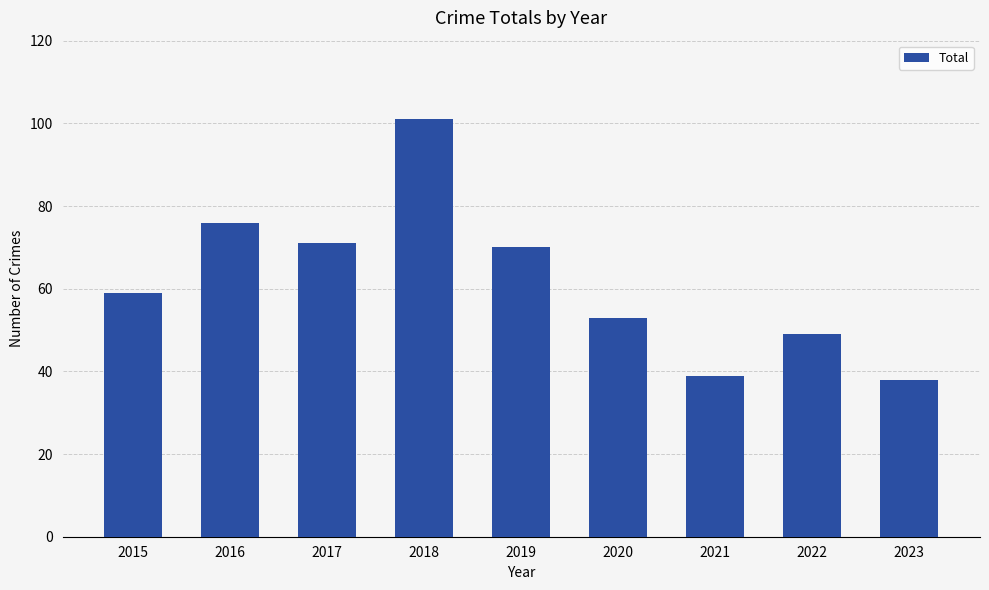

Reading left to right, extract all data points from this chart.

59	76	71	101	70	53	39	49	38